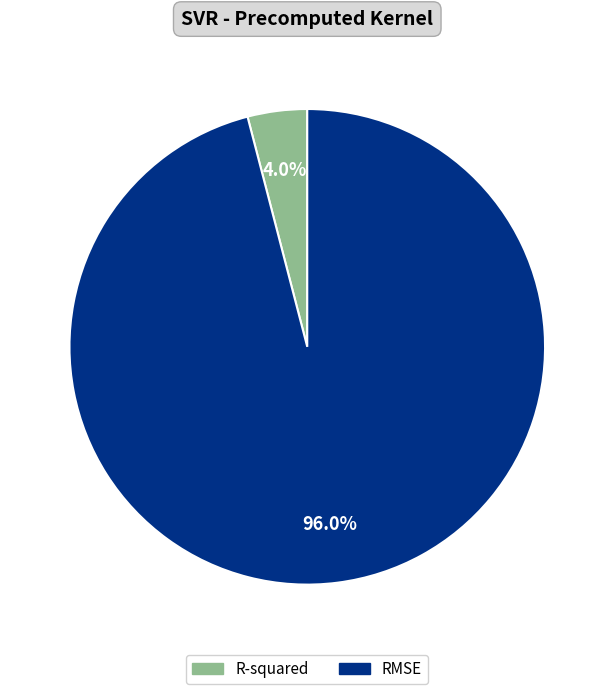

What percentage is the R-squared slice, to the nearest percent?

4%